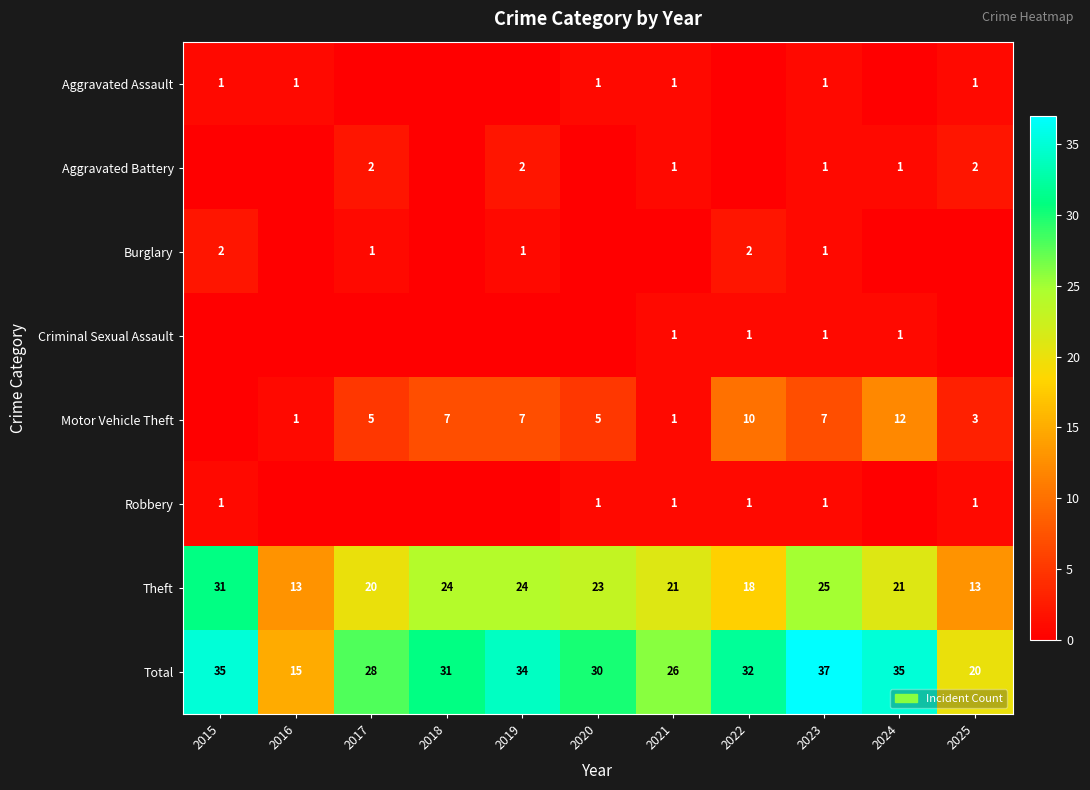

Which category has the lowest value across all series?

2017